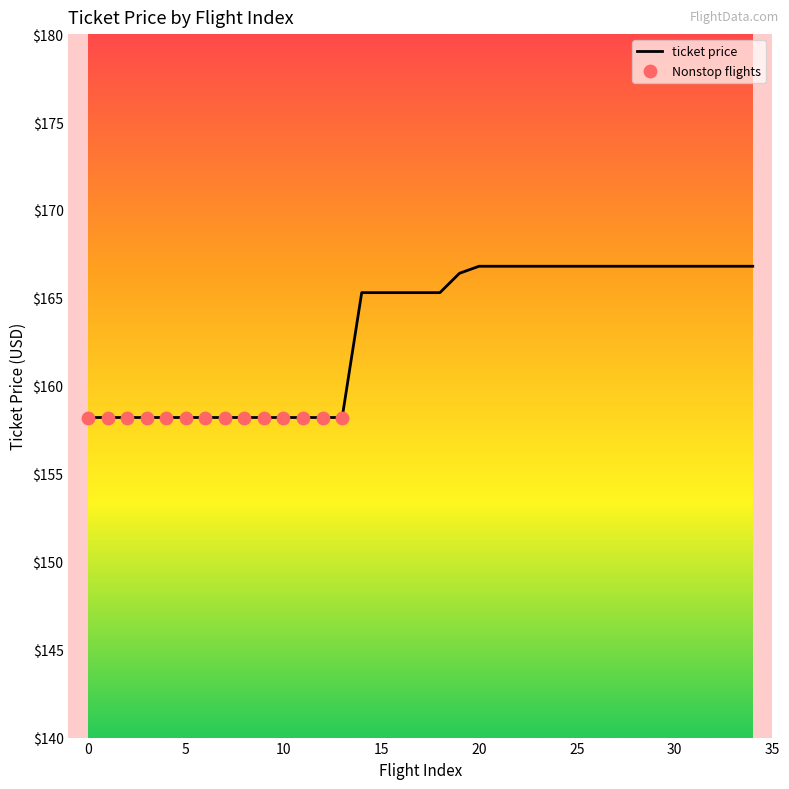

What is the difference between the maximum and minimum values?

8.6